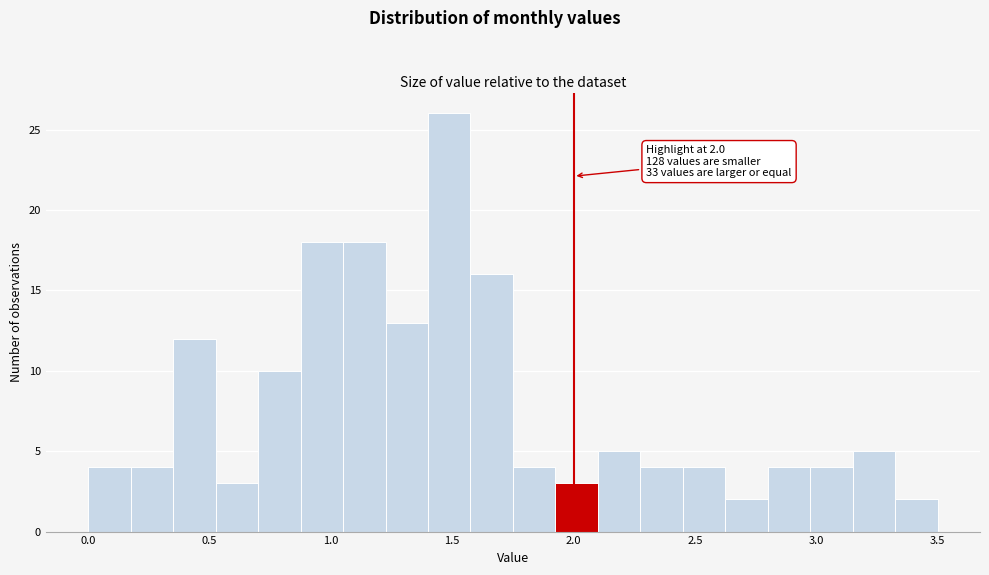

Read against the x-axis, roughly where is the centre of the tallest bar?

1.50